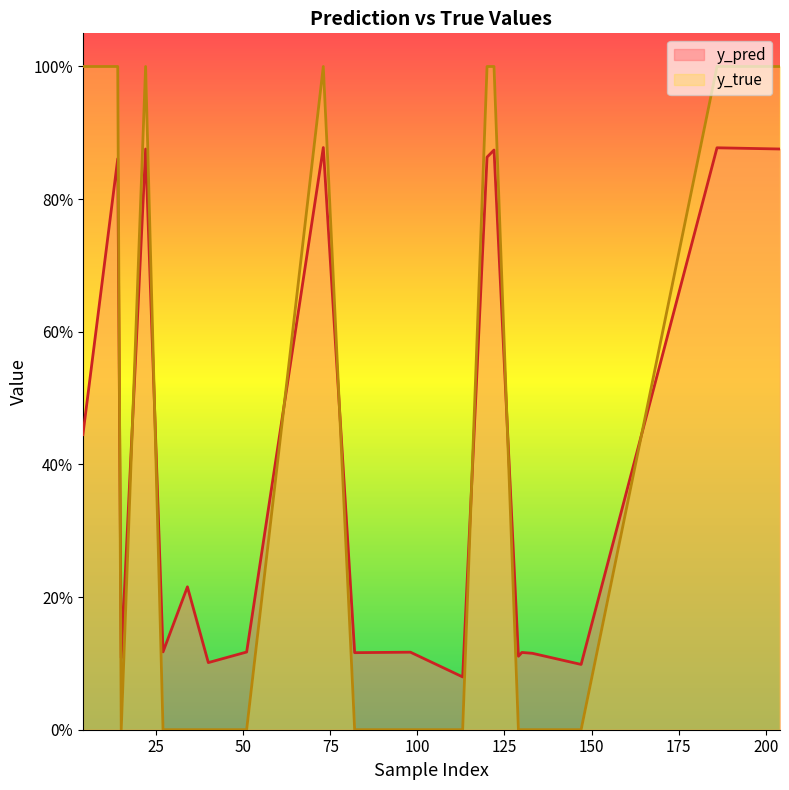

How many interior local peaks does the y_true series have?

2